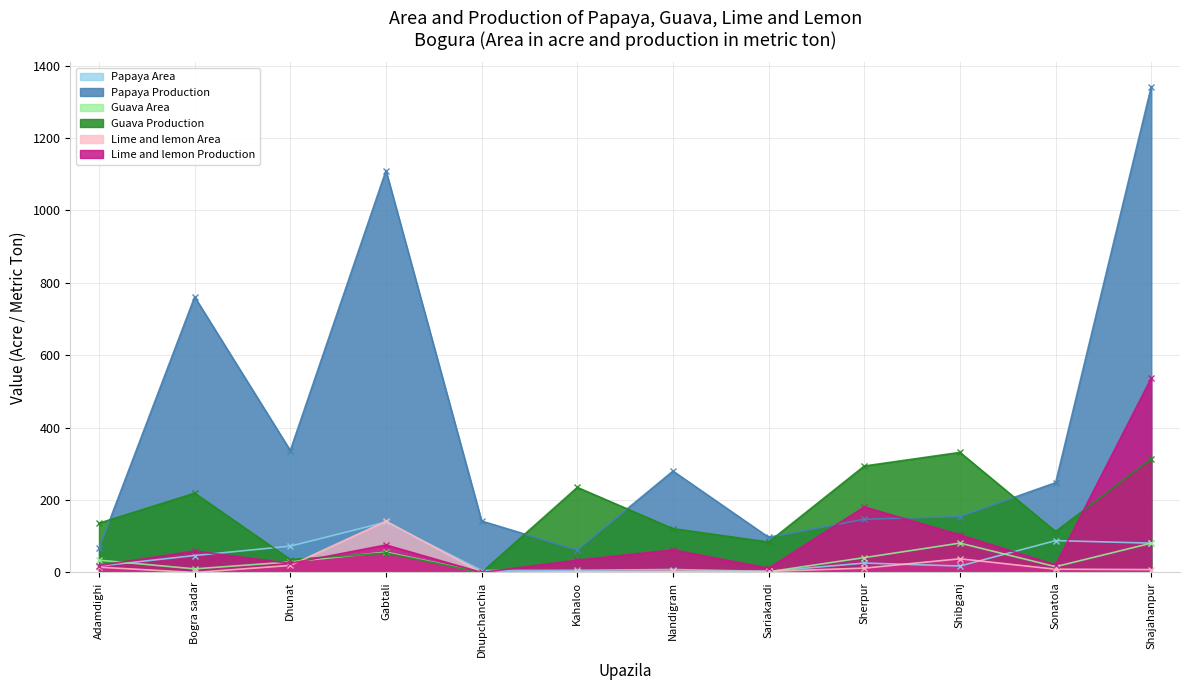

The value of Lime and lemon Production at Sherpur is 181.0. True or false?

True